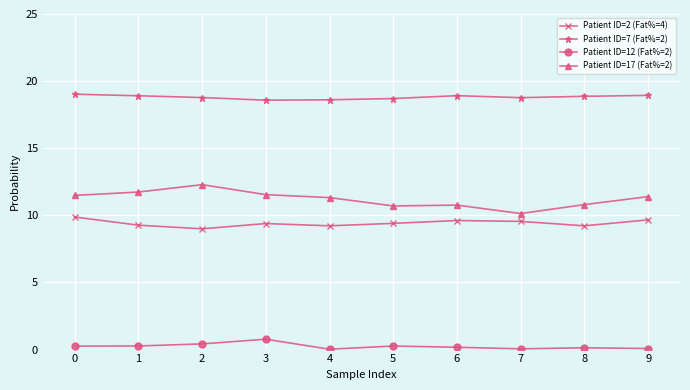

What is the value of the Patient ID=7 (Fat%=2) point at the 8th from the left?

18.8